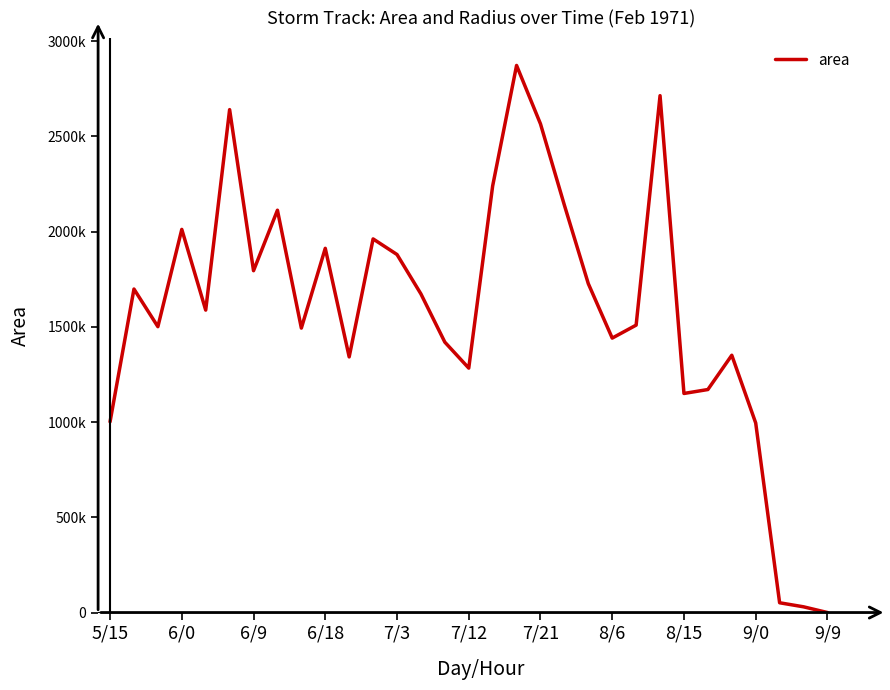

At which category does the chart reach its minimum across all series?

9/9